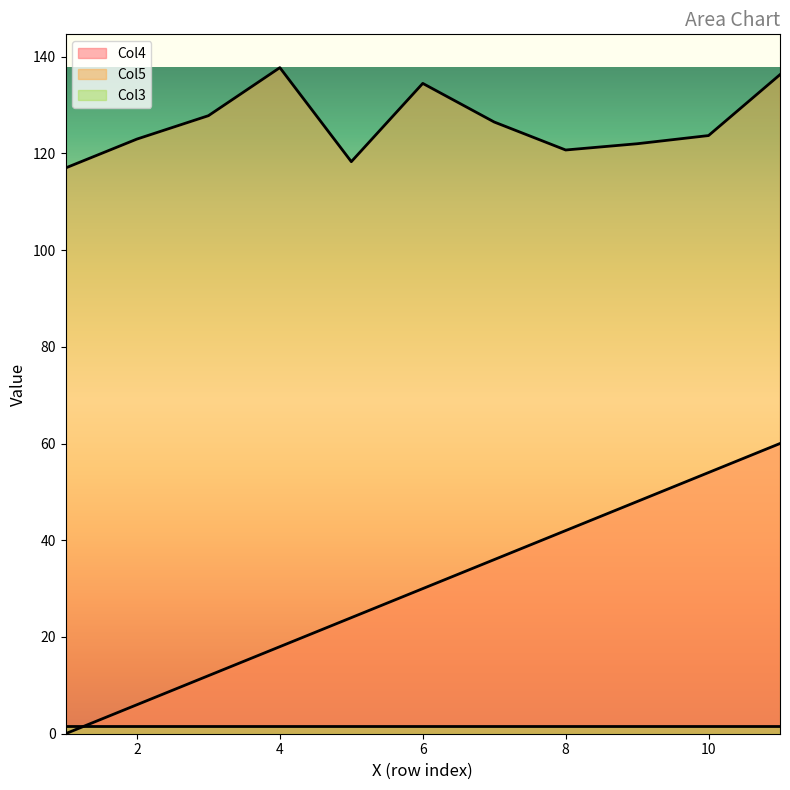

How many lines are shown in the chart?

3